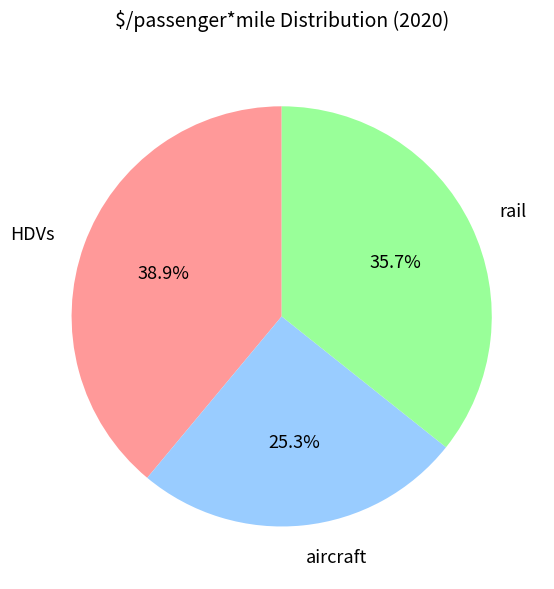

To the nearest percent, what is the average slice percentage?

33%